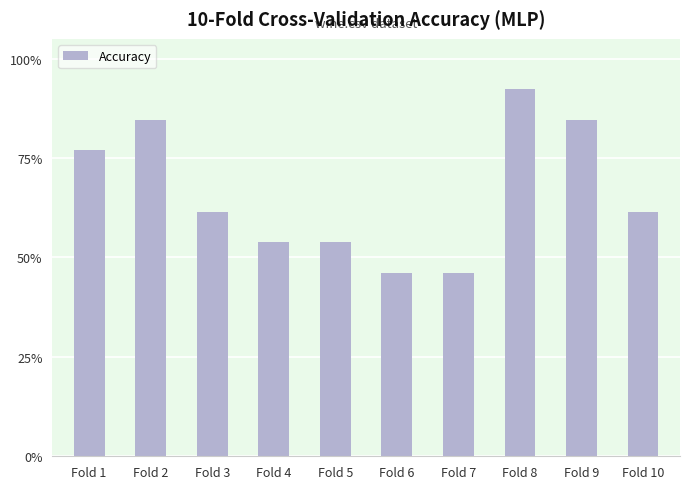

List the labels in order of value, largest first.

Fold 8, Fold 2, Fold 9, Fold 1, Fold 3, Fold 10, Fold 4, Fold 5, Fold 6, Fold 7